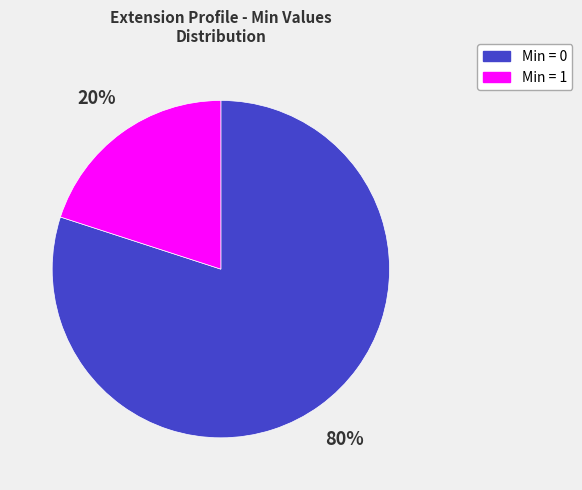

True or false: Min = 0 accounts for 92% of the total.

False